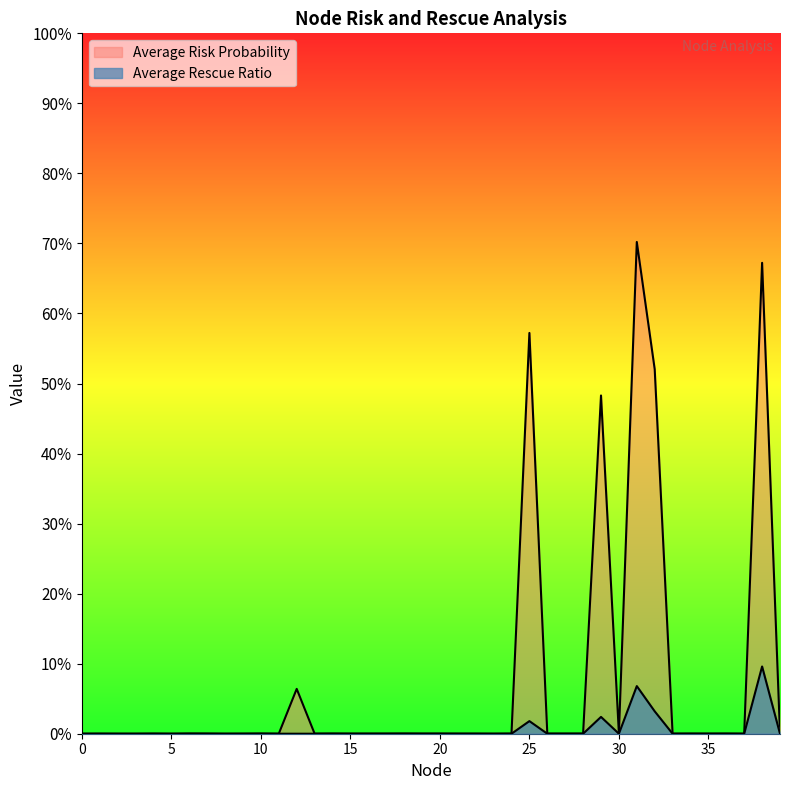

True or false: Average Rescue Ratio and Average Risk Probability intersect in this chart.

False